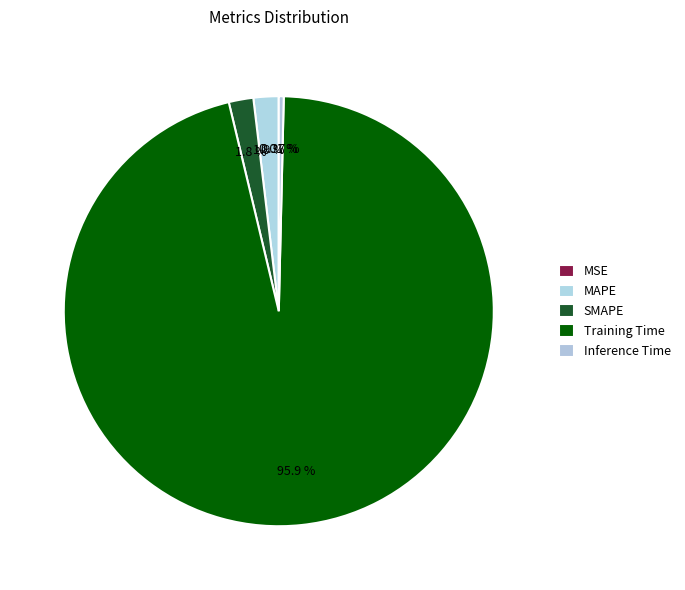

Does Training Time represent more than half of the total?

Yes